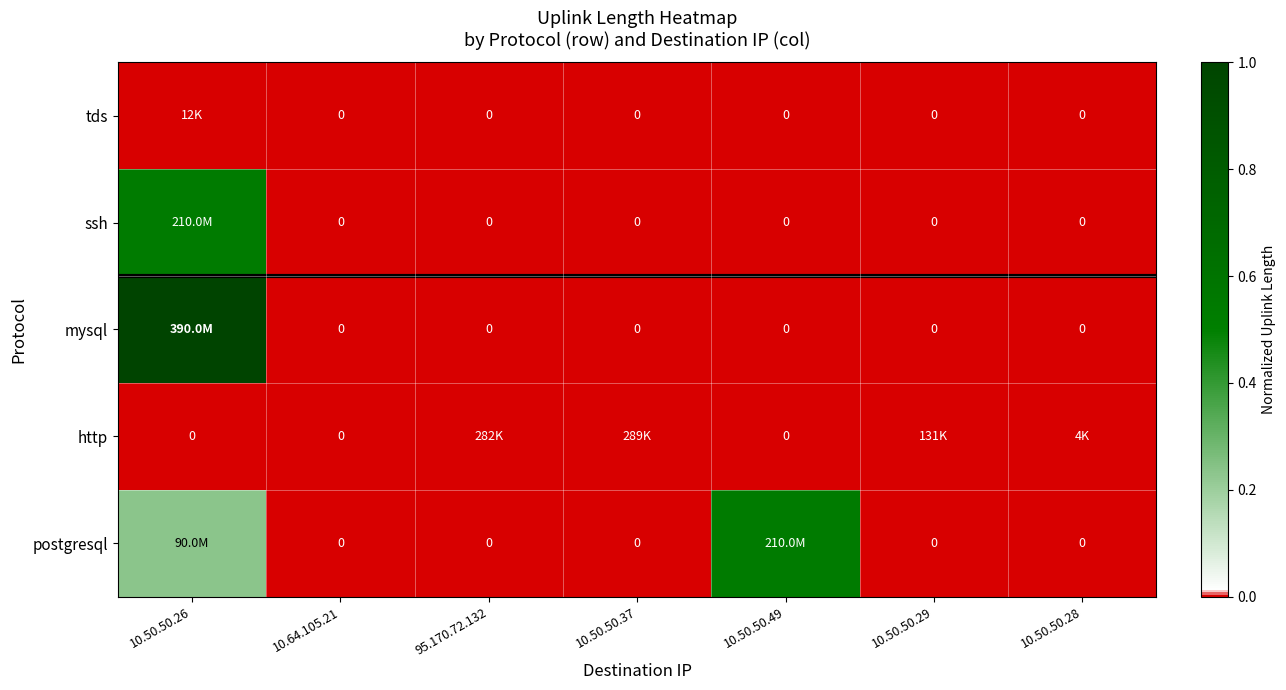

At which category is the sum across all series the highest?

10.50.50.26